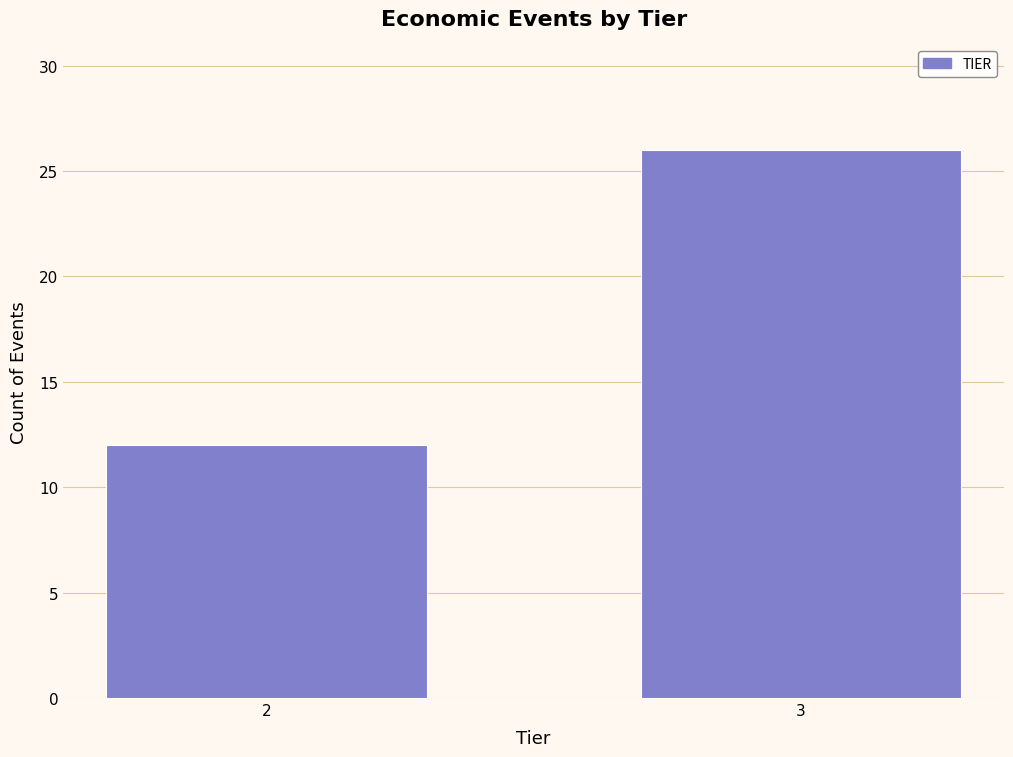

Reading right to left, extract all data points from this chart.

3=26	2=12